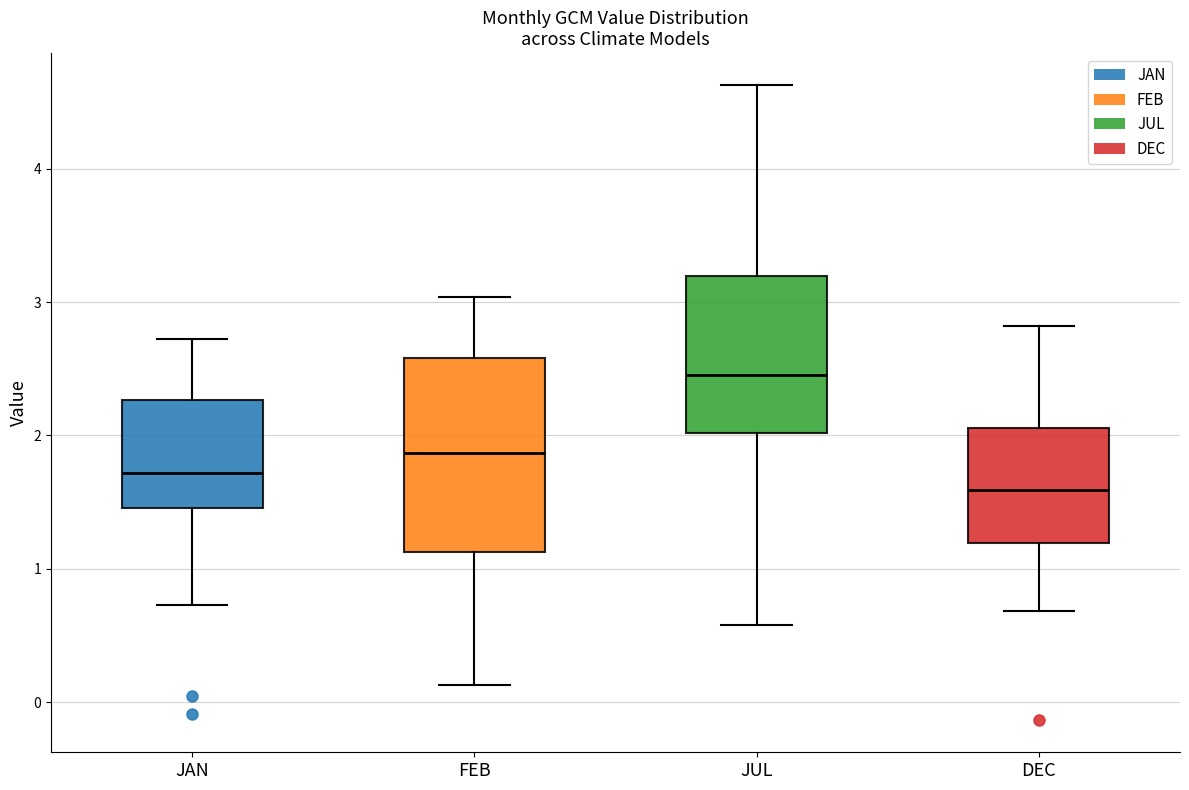

Which box is the tallest, from its lower edge to its upper edge?

FEB